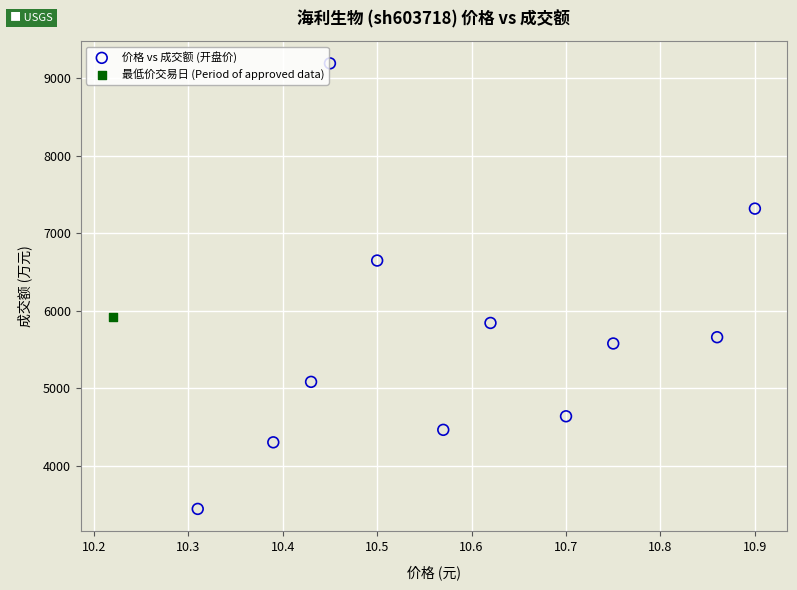

What are all the series names shown in the legend?

价格 vs 成交额 (开盘价), 最低价交易日 (Period of approved data)